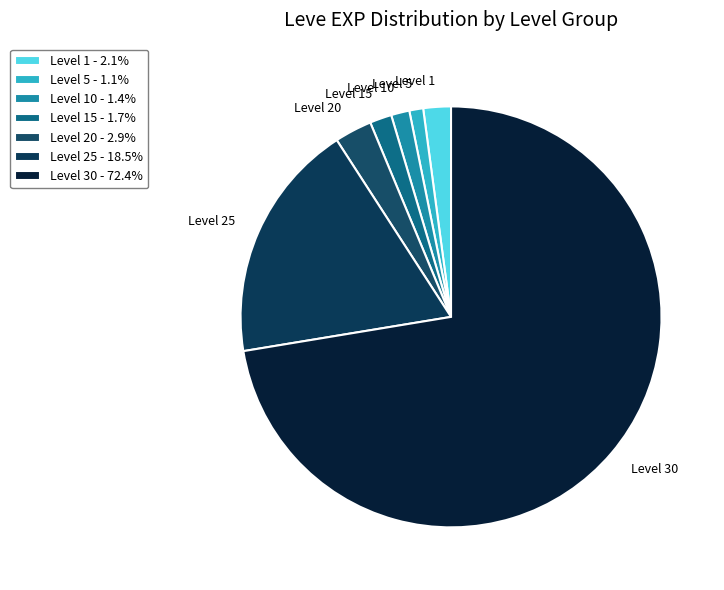

How many segments does this pie chart have?

7